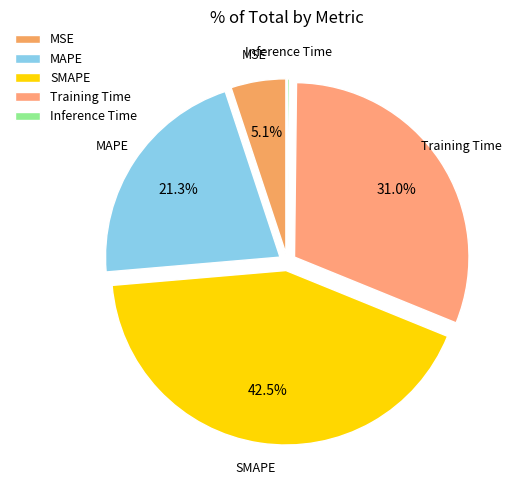

To the nearest percent, what is the difference between the largest and smallest slice percentages?

42%